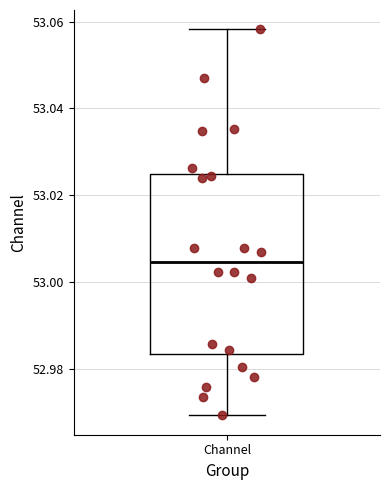

Read this box plot against the y-axis: the position of the median line, the range covered by the box, and the ends of both whiskers. The values are not printed on the chart, so give them approximately, as read against the axis.

median 53.004, box 52.984 to 53.024, whiskers 52.970 to 53.058